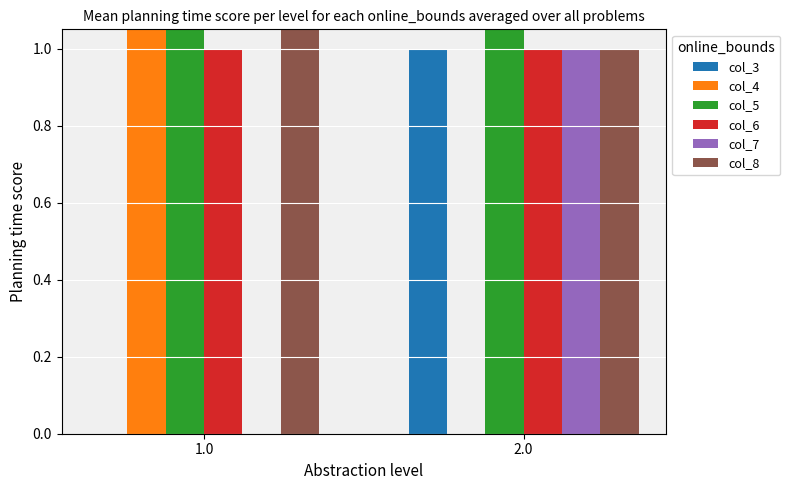

Which series has the widest spread of values?

col_4